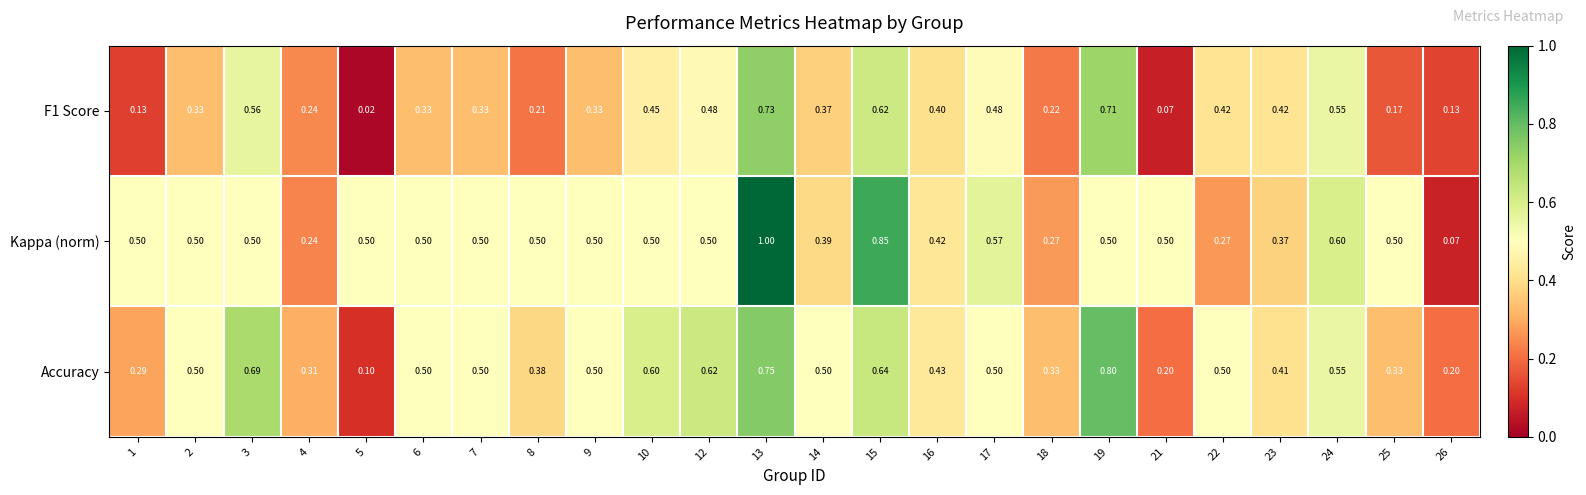

Is the value of Kappa (norm) at 5 greater than the value of F1 Score at 14?

Yes